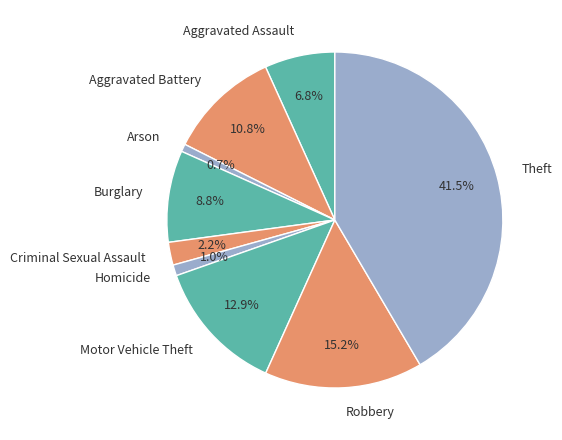

Is there any slice that represents more than half of the pie?

No